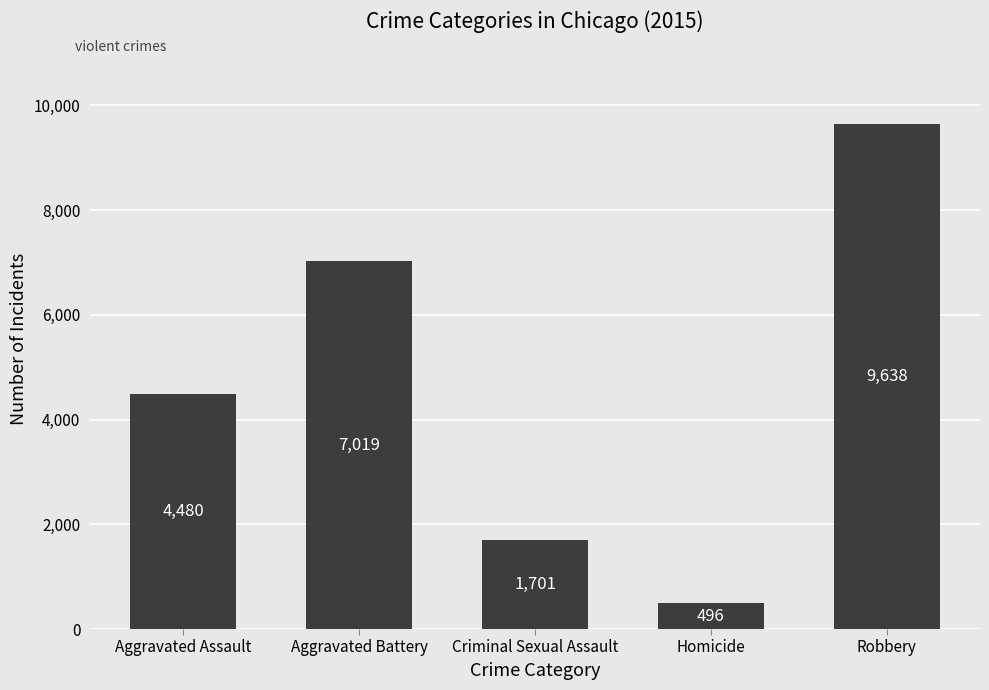

What is the sum of the values at Criminal Sexual Assault and Aggravated Assault?

6181